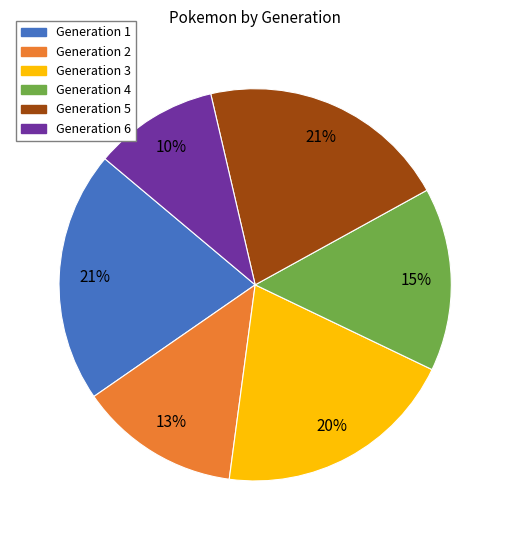

Count the number of slices in the pie.

6